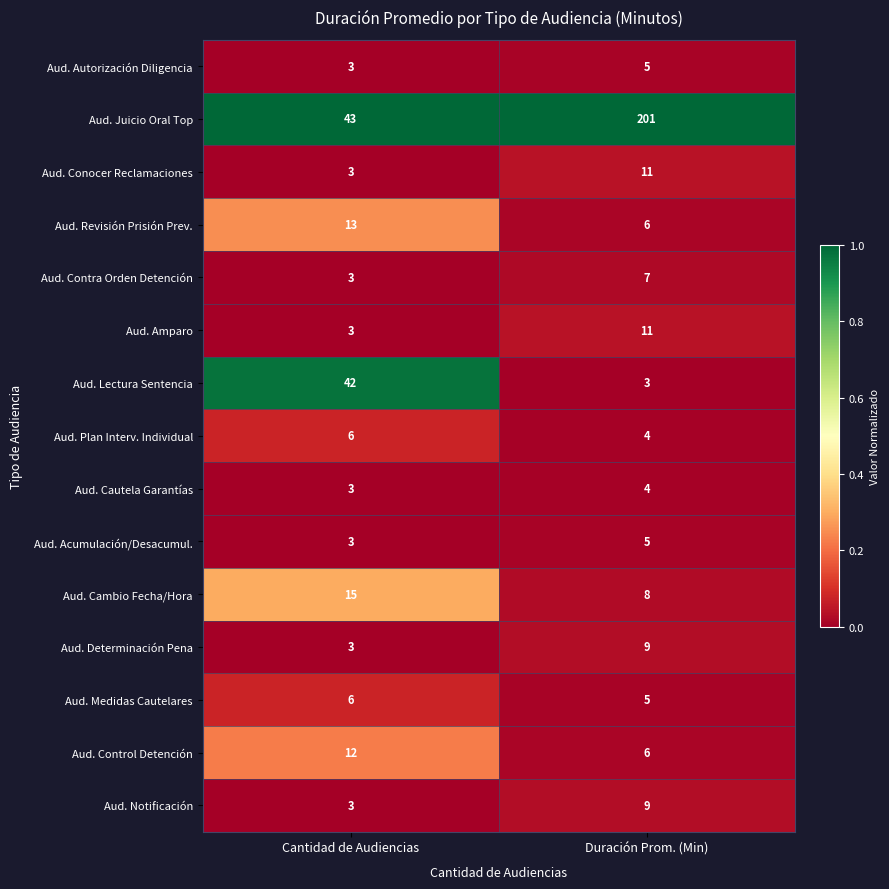

What is the total value across all series at Cantidad de Audiencias?

161